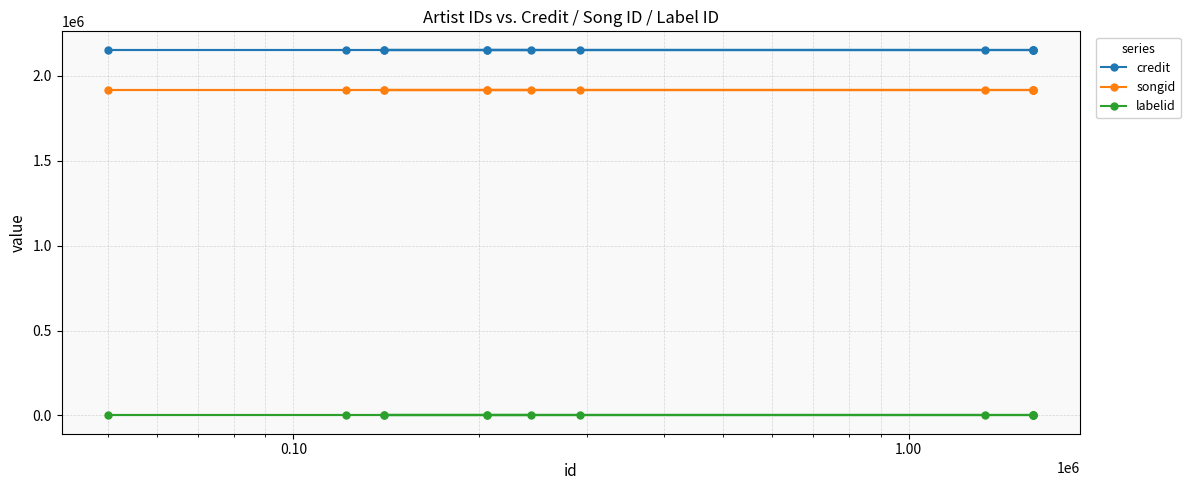

At how many categories does at least one series exceed 1995332?

13